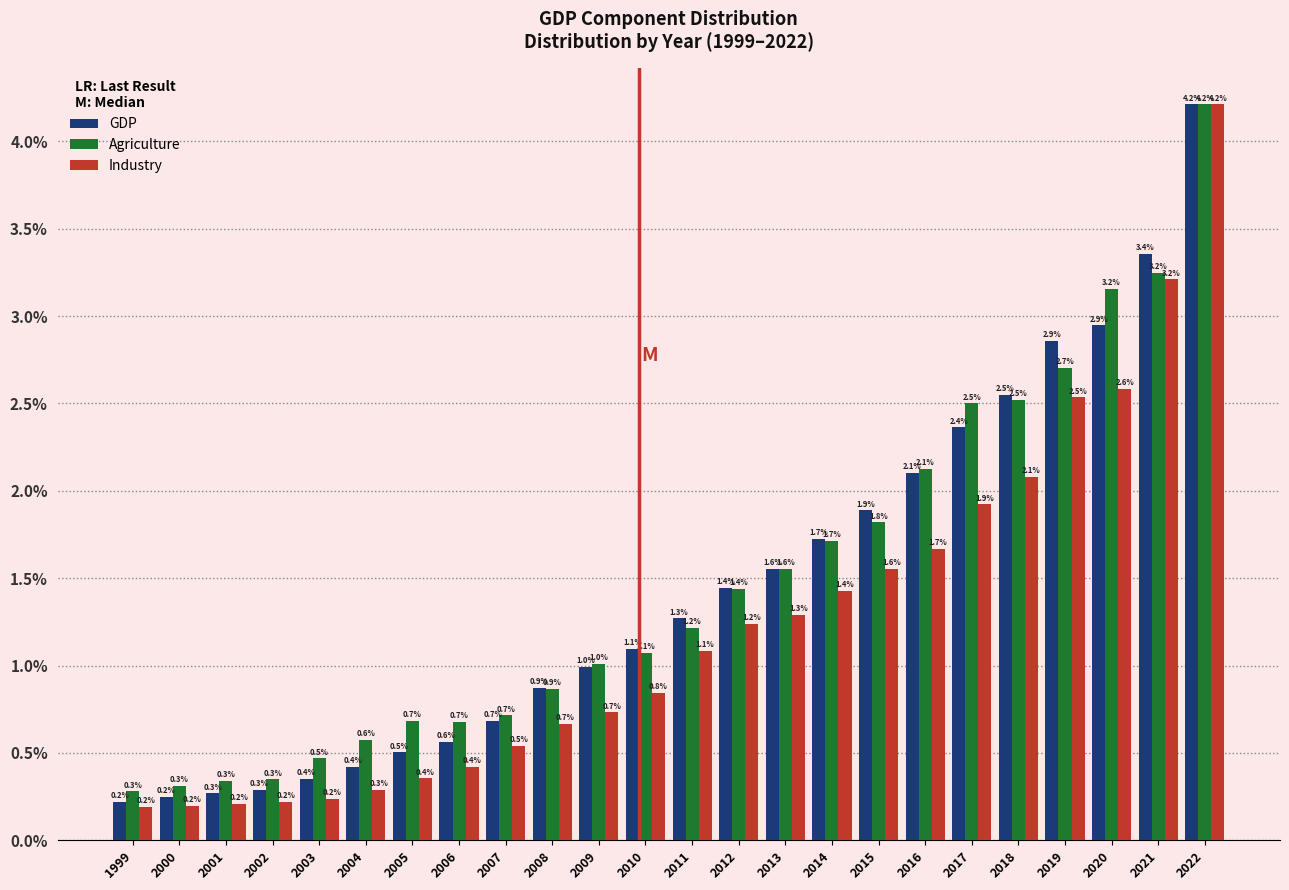

Reading left to right, what are all the values shown in this chart?

GDP: 1999=0.2	2000=0.2	2001=0.3	2002=0.3	2003=0.4	2004=0.4	2005=0.5	2006=0.6	2007=0.7	2008=0.9	2009=1.0	2010=1.1	2011=1.3	2012=1.4	2013=1.6	2014=1.7	2015=1.9	2016=2.1	2017=2.4	2018=2.5	2019=2.9	2020=2.9	2021=3.4	2022=4.2
Agriculture: 1999=0.3	2000=0.3	2001=0.3	2002=0.3	2003=0.5	2004=0.6	2005=0.7	2006=0.7	2007=0.7	2008=0.9	2009=1.0	2010=1.1	2011=1.2	2012=1.4	2013=1.6	2014=1.7	2015=1.8	2016=2.1	2017=2.5	2018=2.5	2019=2.7	2020=3.2	2021=3.2	2022=4.2
Industry: 1999=0.2	2000=0.2	2001=0.2	2002=0.2	2003=0.2	2004=0.3	2005=0.4	2006=0.4	2007=0.5	2008=0.7	2009=0.7	2010=0.8	2011=1.1	2012=1.2	2013=1.3	2014=1.4	2015=1.6	2016=1.7	2017=1.9	2018=2.1	2019=2.5	2020=2.6	2021=3.2	2022=4.2